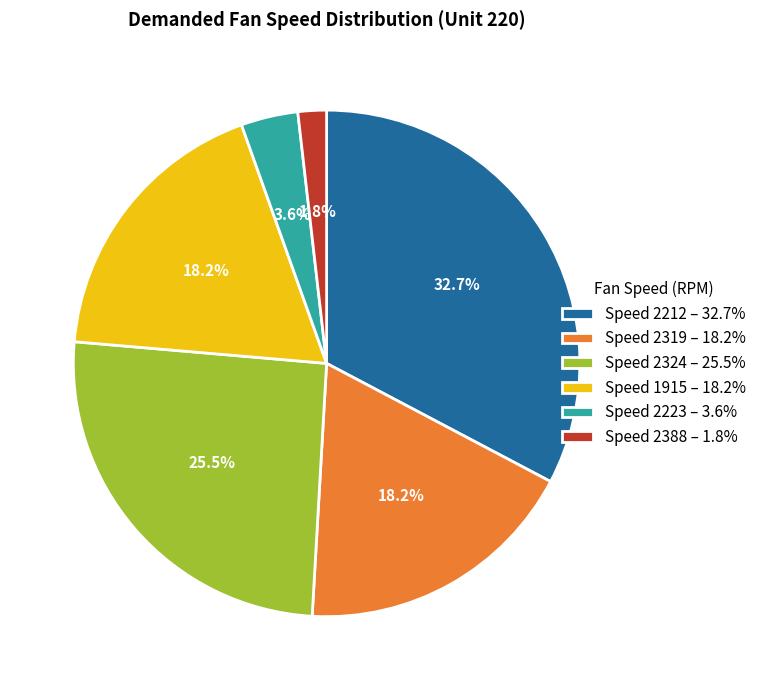

Does any single category account for the majority?

No